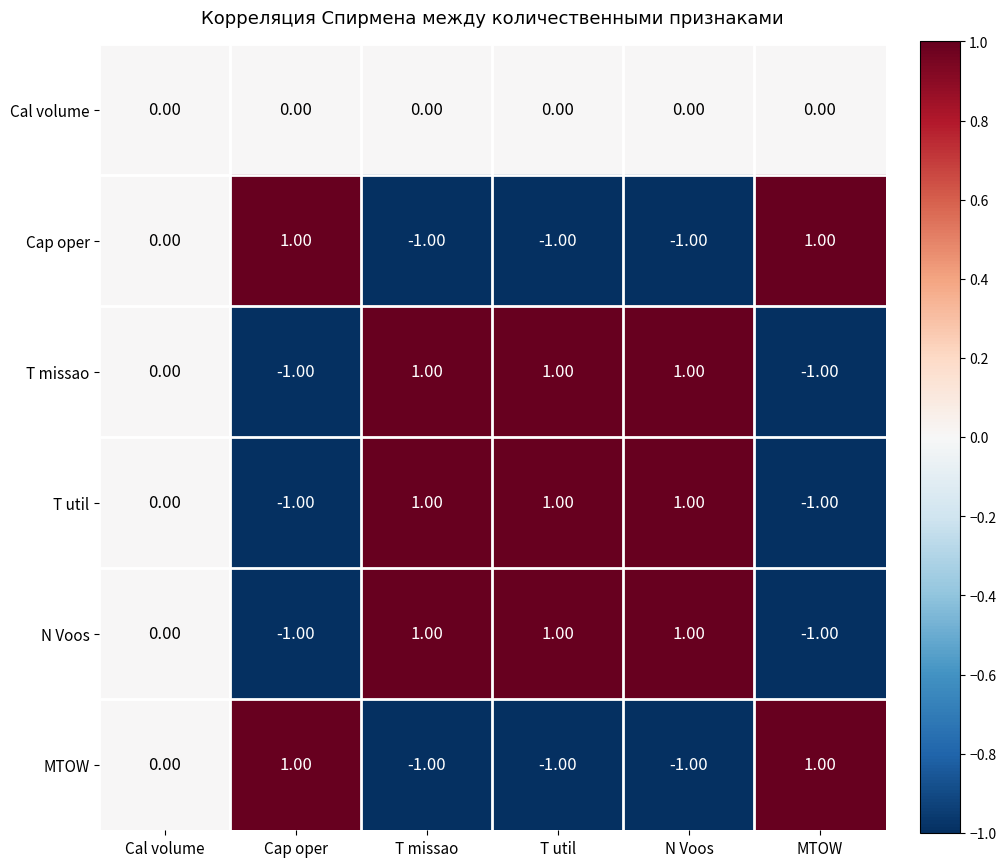

Where is T util nearest to the value 0?

Cal volume